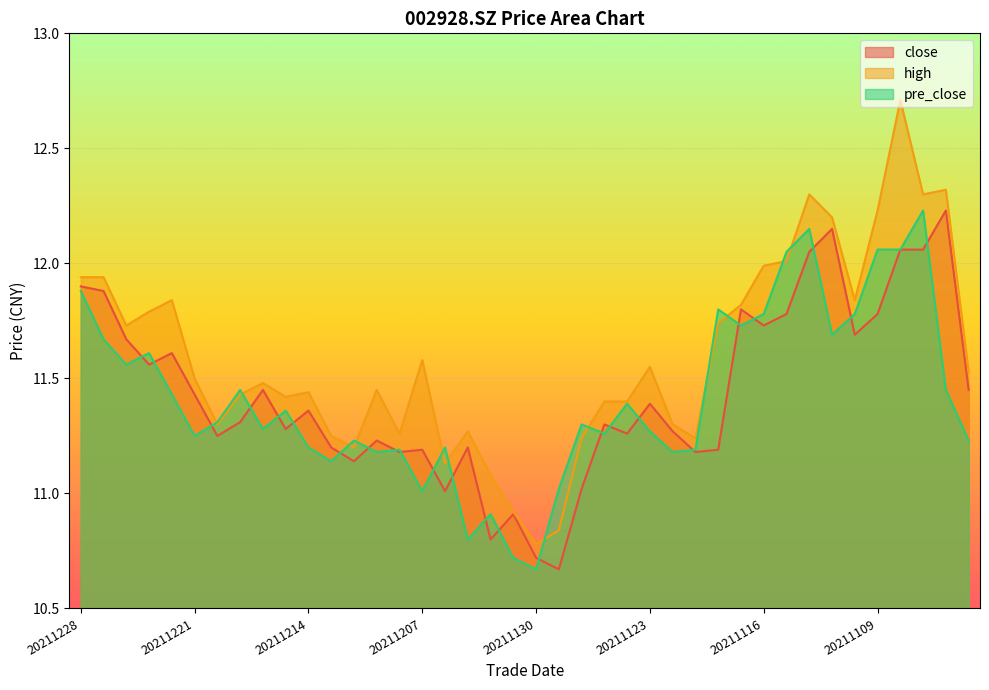

Which series has the largest range (max minus min)?

high